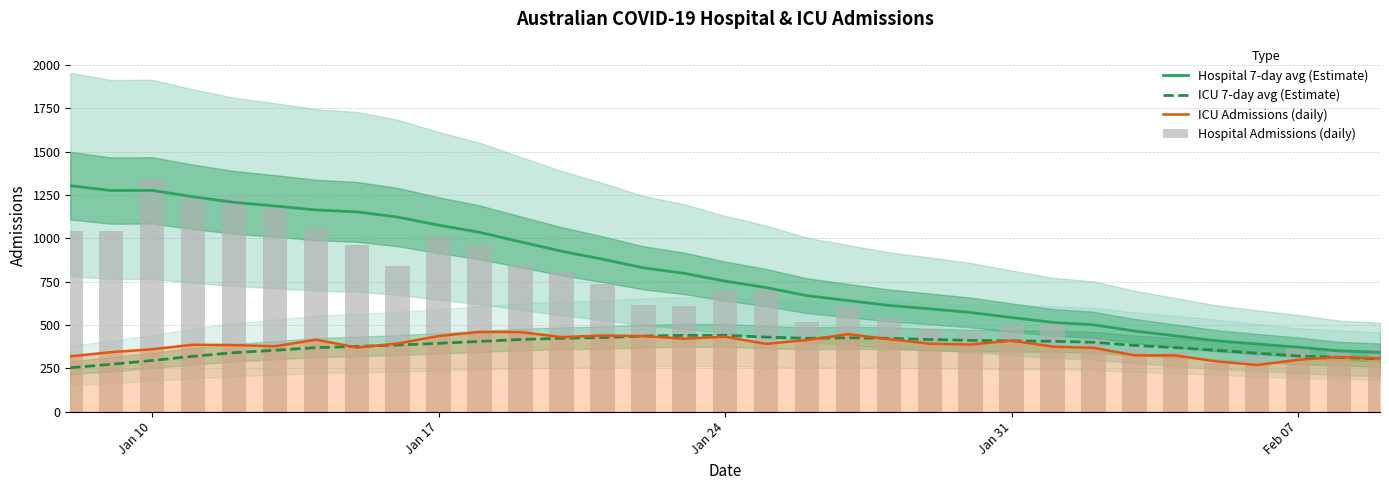

List the series in order of their peak value, highest first.

Hospital Admissions (daily), Hospital 7-day avg (Estimate), ICU Admissions (daily), ICU 7-day avg (Estimate)